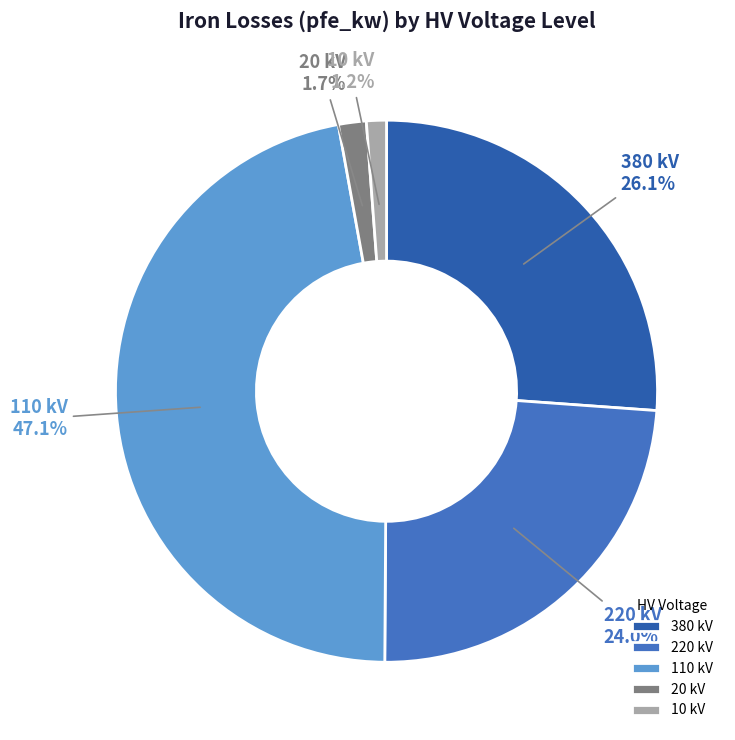

What portion of the pie excludes 10 kV?

98.8%